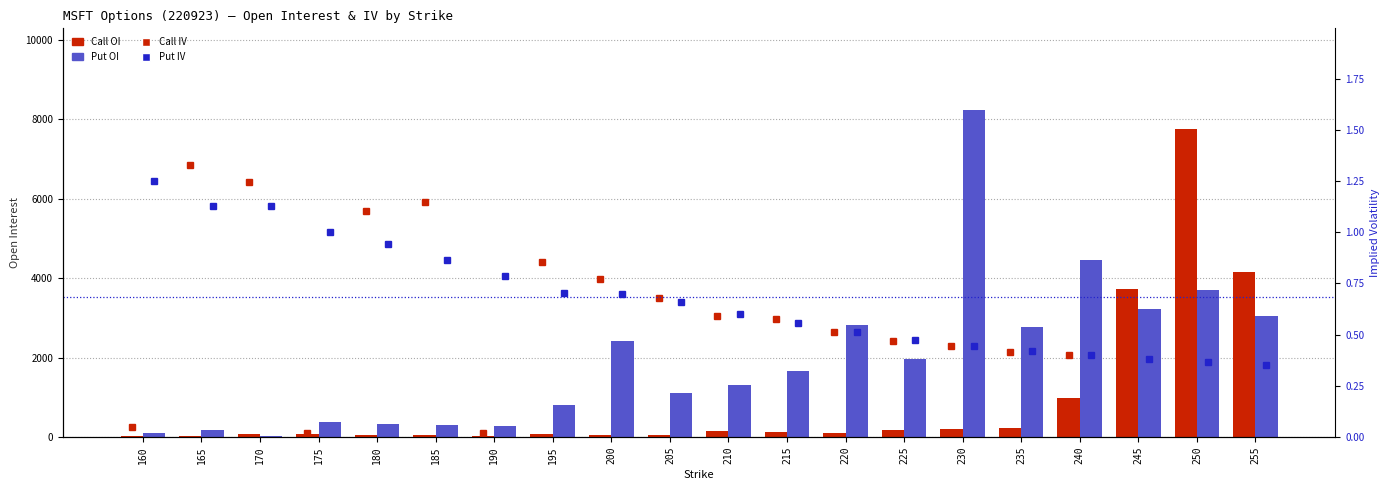

True or false: Put IV has a value of 0.6 at 185.

False